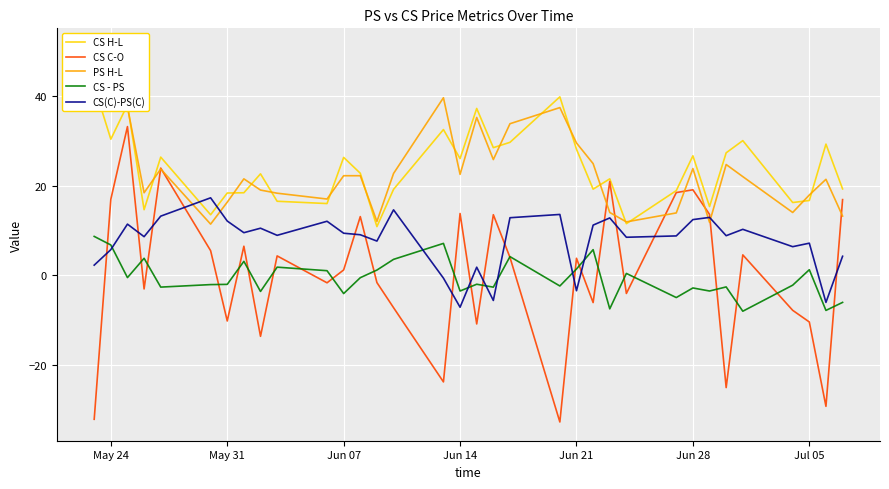

The value of CS(C)-PS(C) at Jun 07 is 9.4. True or false?

True